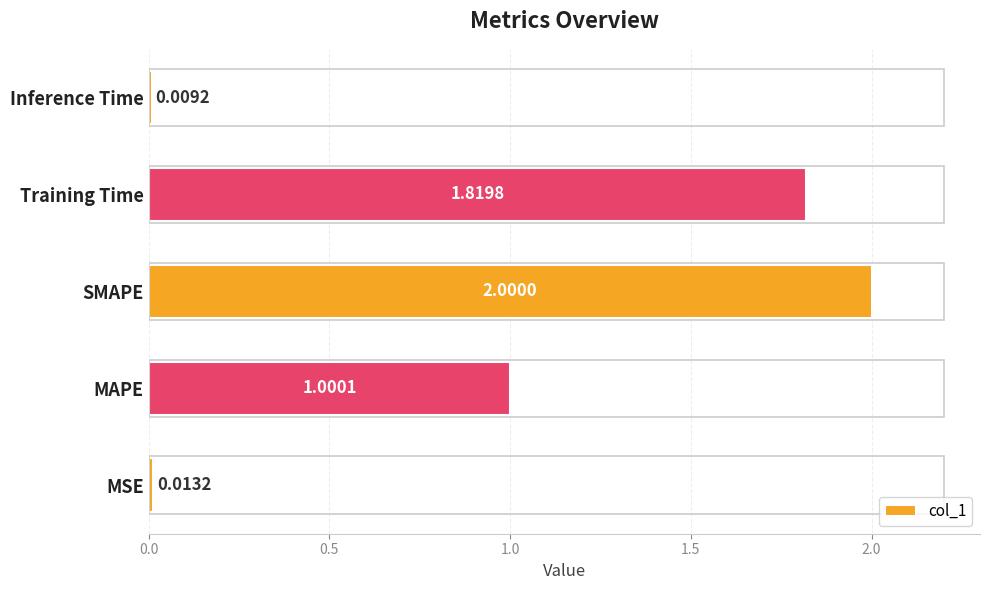

At which category does the chart reach its minimum across all series?

Inference Time